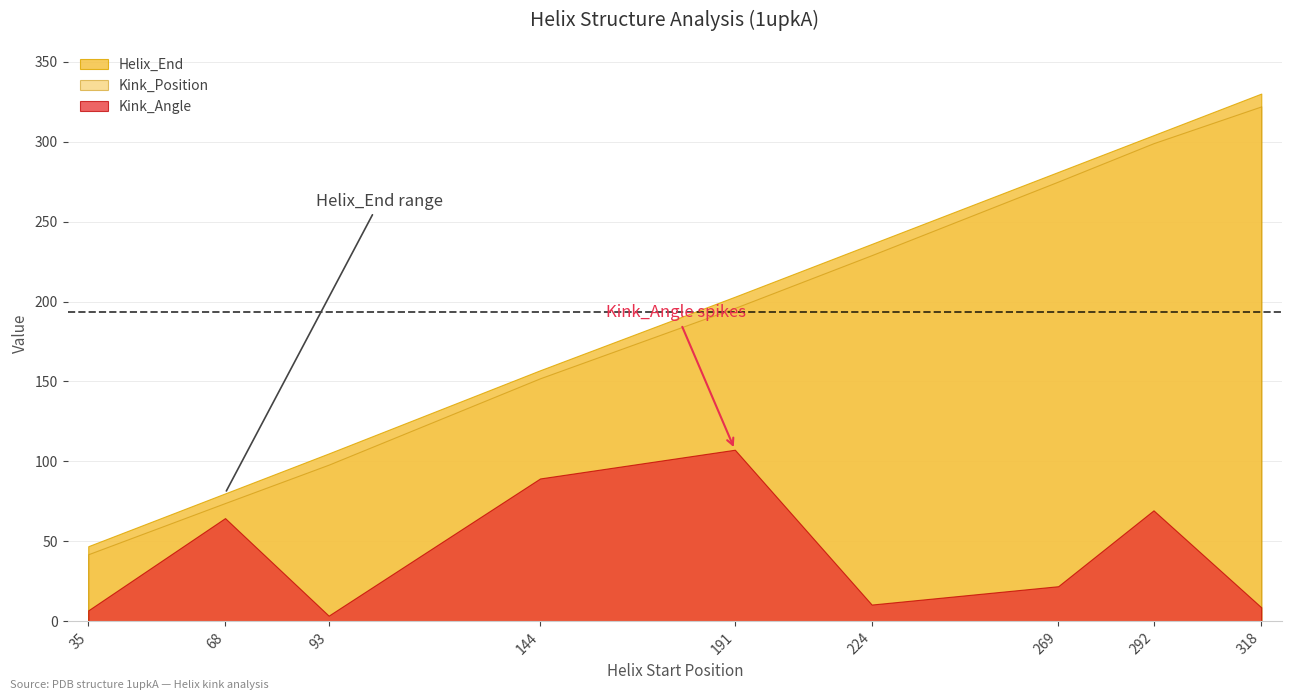

What is the minimum value shown in the chart?

3.6